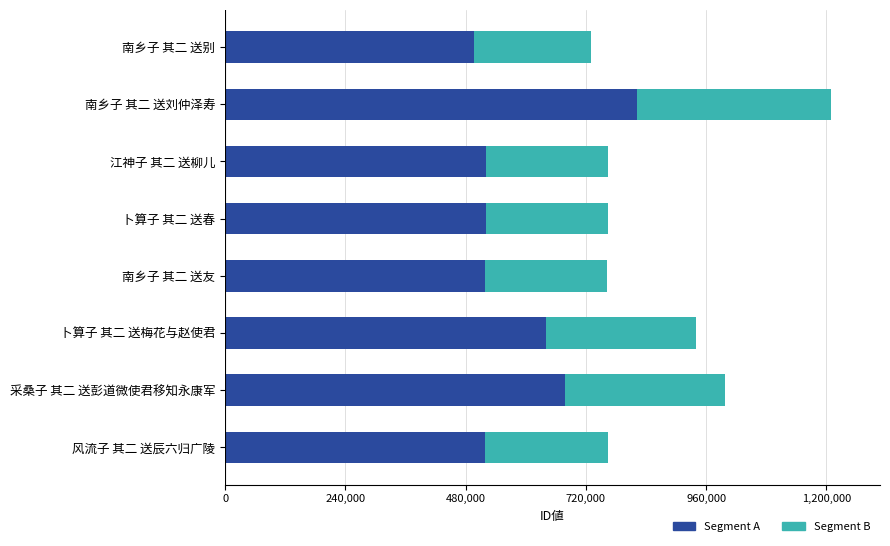

What is the difference between the Segment A values at 采桑子 其二 送彭道微使君移知永康军 and 江神子 其二 送柳儿?

158409